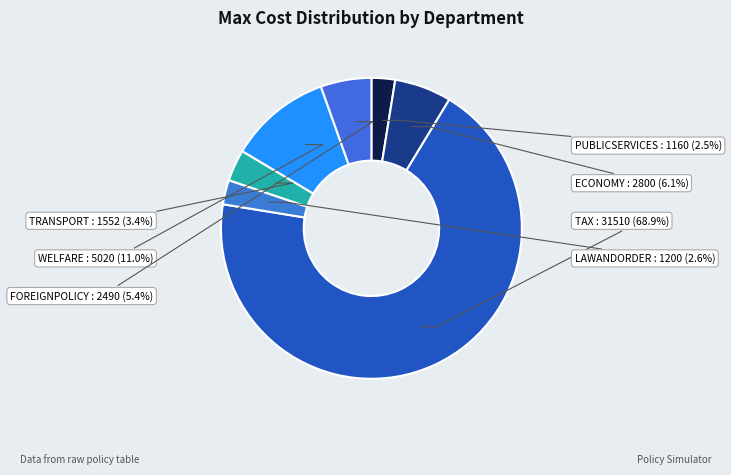

What percentage do WELFARE and FOREIGNPOLICY together represent?

16.4%